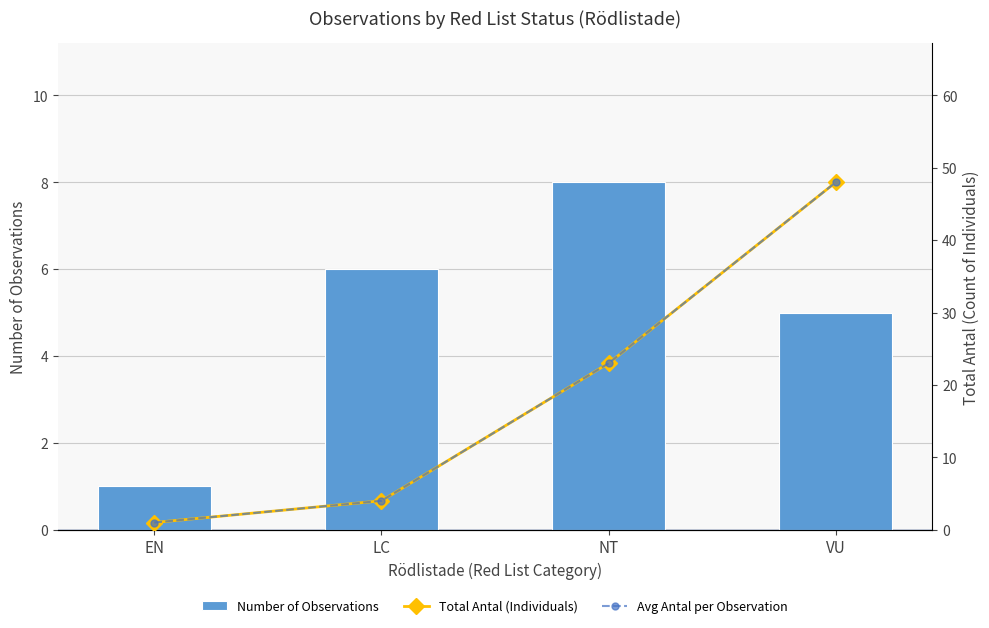

The value of Number of Observations at VU is 5. True or false?

True